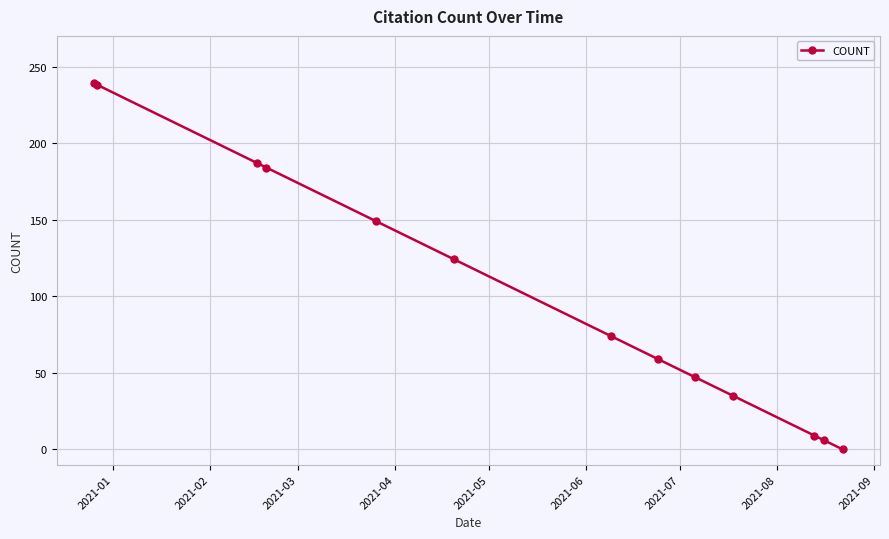

What is the value of the 3rd point from the left?

187